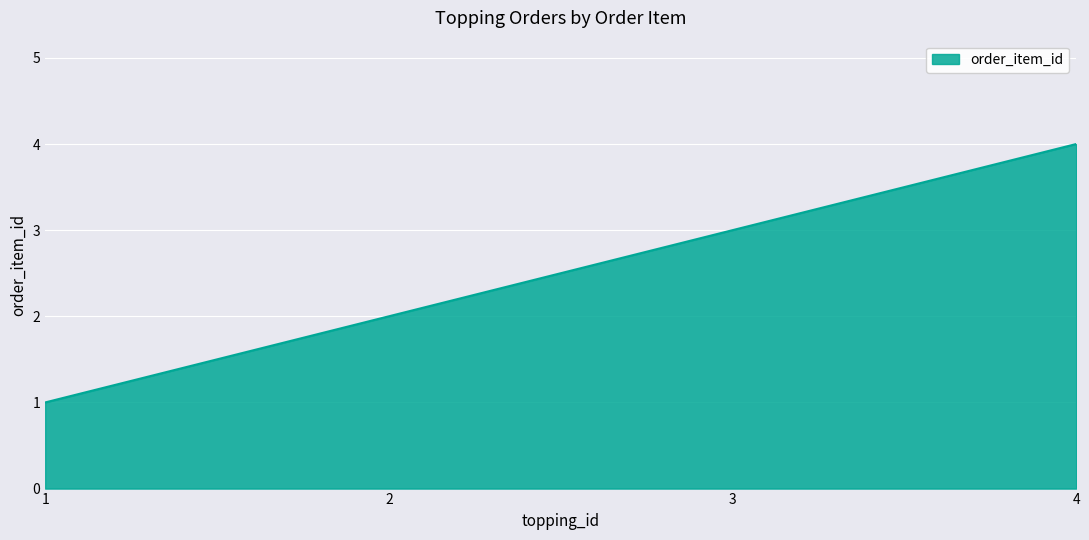

The chart shows a value of 1 at 1. True or false?

True